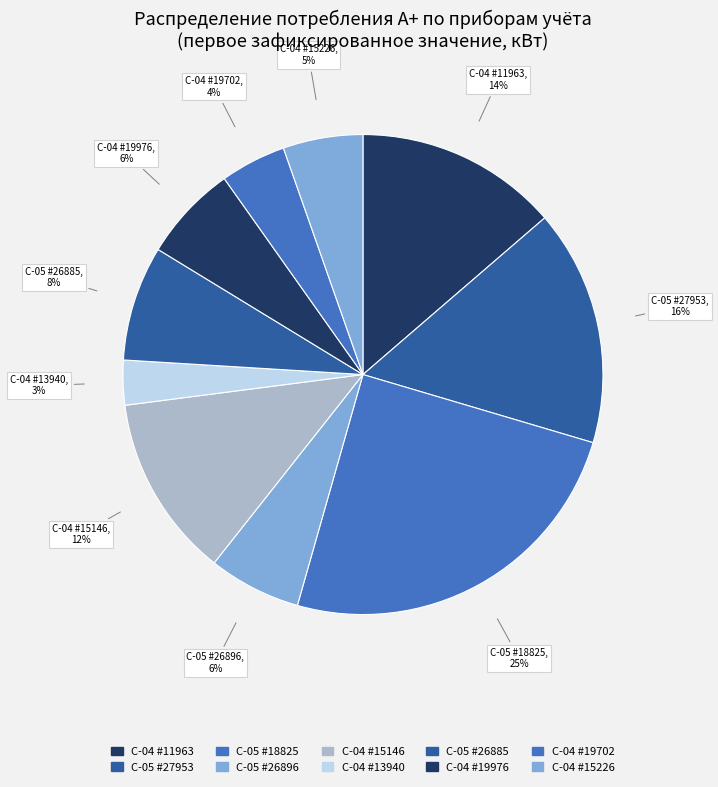

To the nearest percent, what percentage of the pie is С-04 #11963?

14%